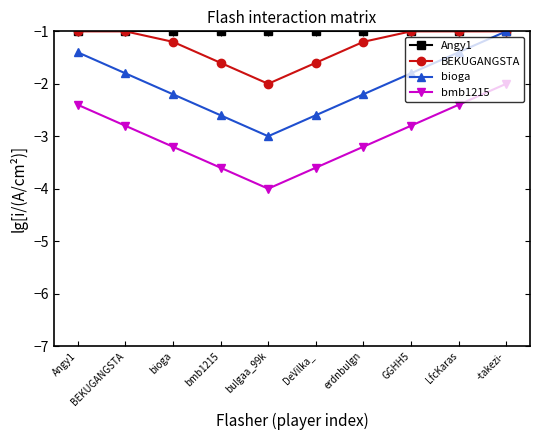

What is the minimum value for bioga?

-3.0